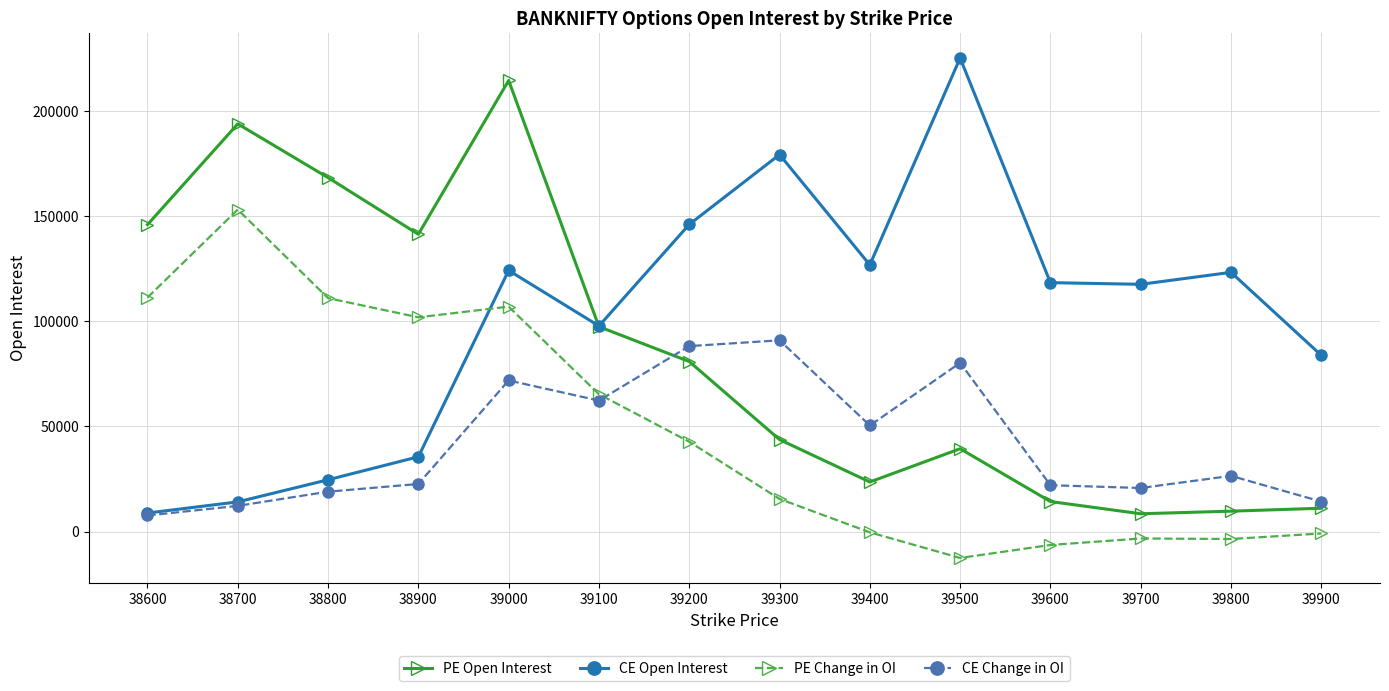

Which series changed the most between 38900 and 39000?

CE Open Interest